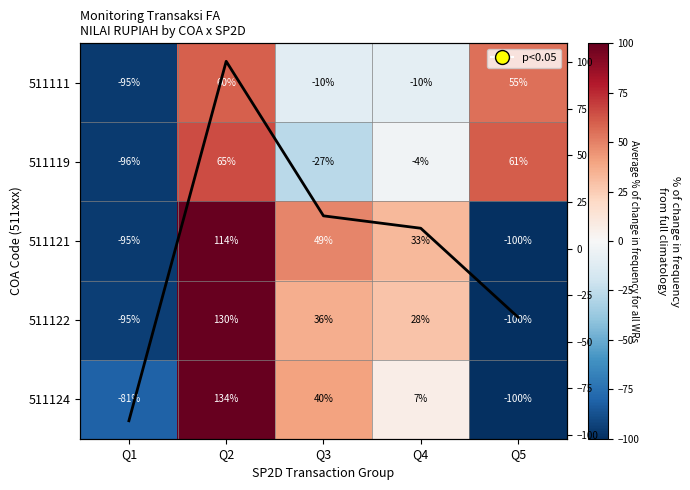

Is the value of 511121 at Q3 greater than the value of 511122 at Q3?

Yes